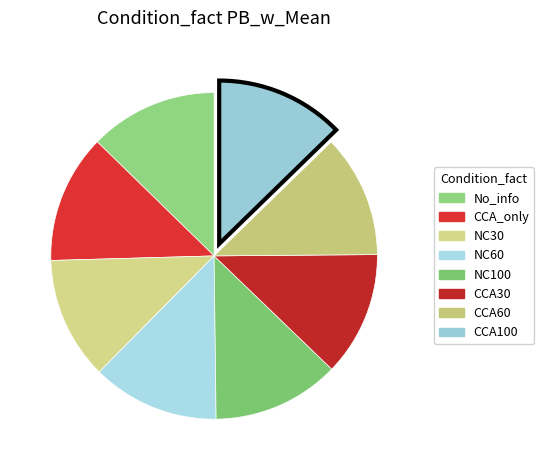

To the nearest percent, what is the combined percentage of CCA100 and NC30?

25%